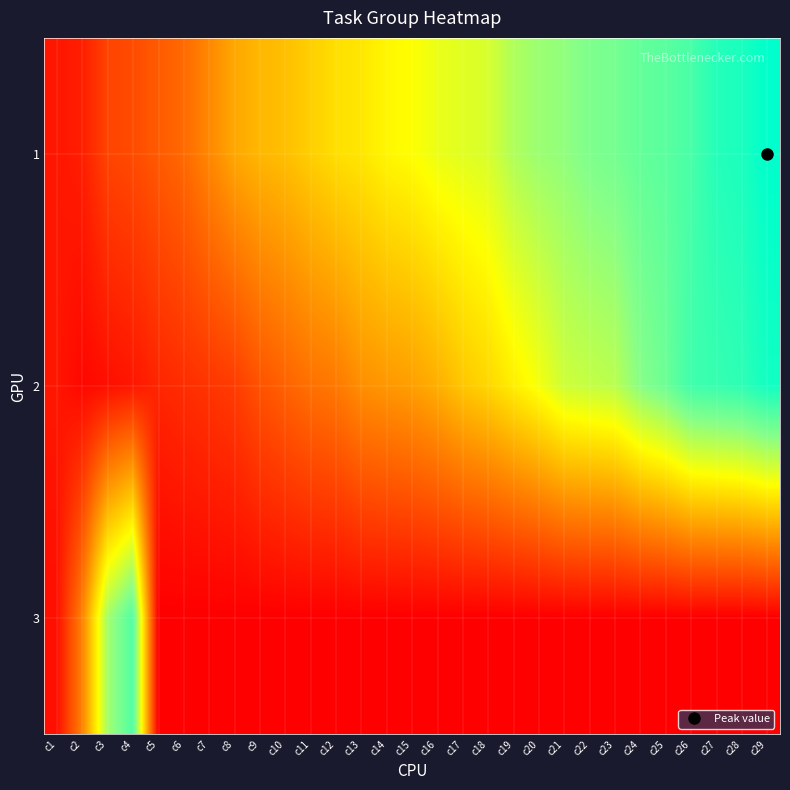

What is the maximum value shown in the chart?

60